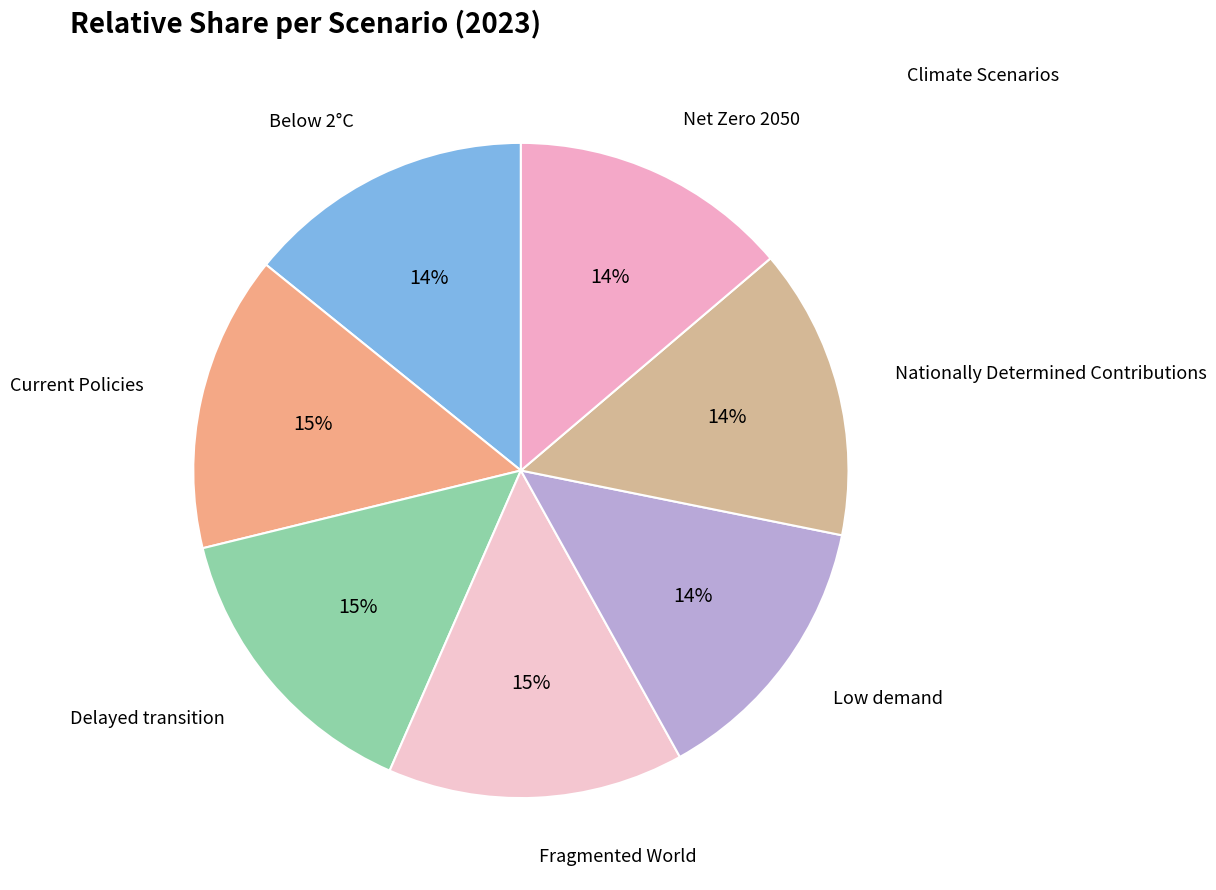

How many segments does this pie chart have?

7